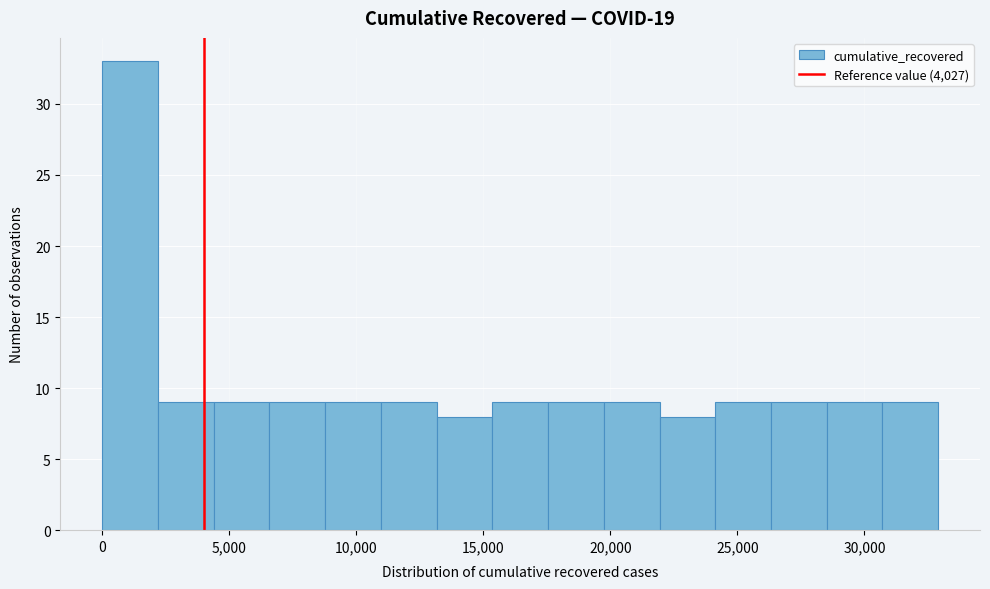

Over which range of the x-axis is the bar tallest?

0 to 2000